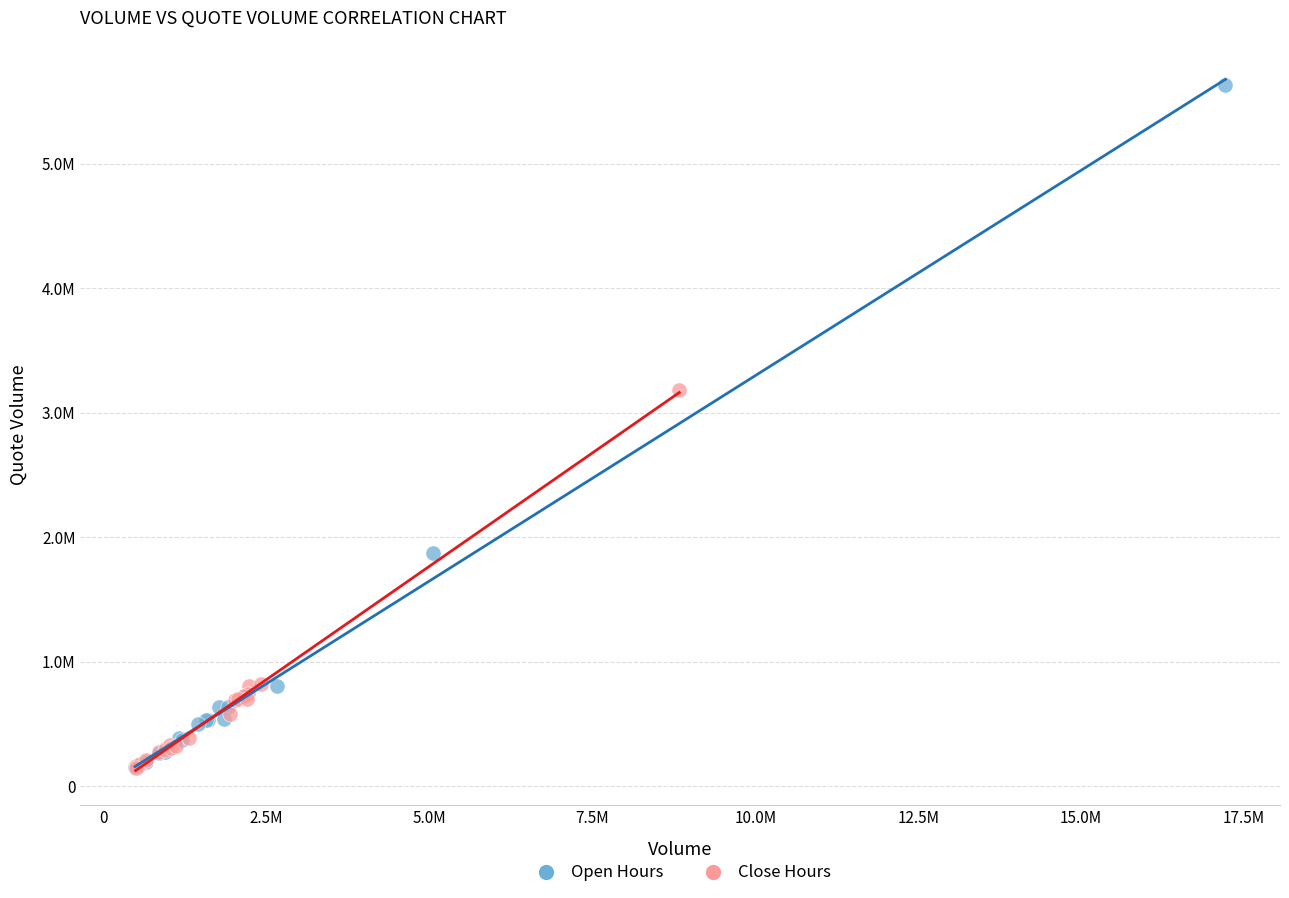

What are all the series names shown in the legend?

Open Hours, Close Hours